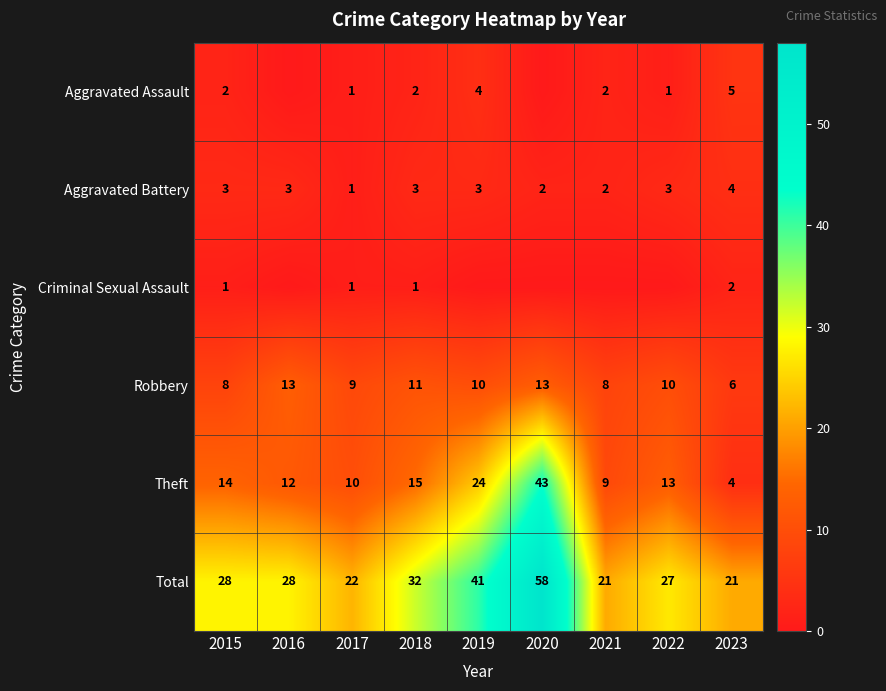

At how many categories does at least one series exceed 32?

2